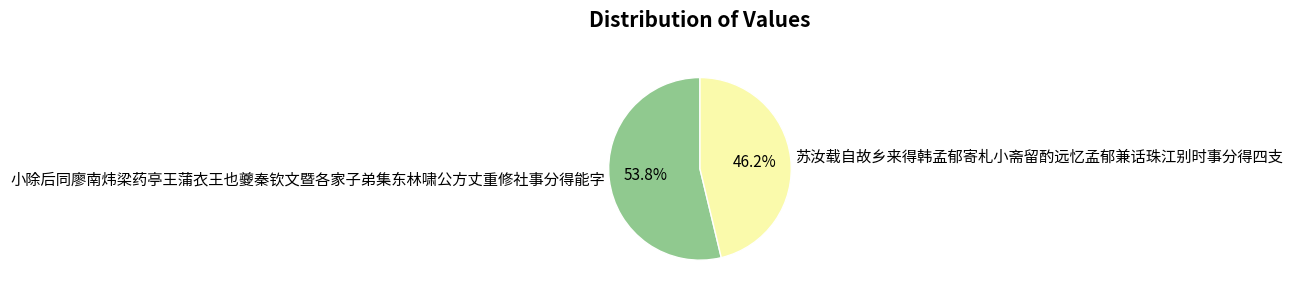

What percentage is the 小除后同廖南炜梁药亭王蒲衣王也夔秦钦文暨各家子弟集东林啸公方丈重修社事分得能字 slice, to the nearest percent?

54%